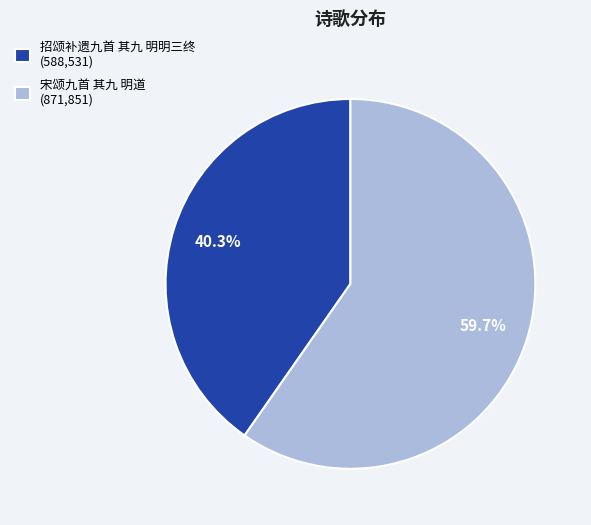

What portion of the pie excludes 宋颂九首 其九 明道?

40.3%